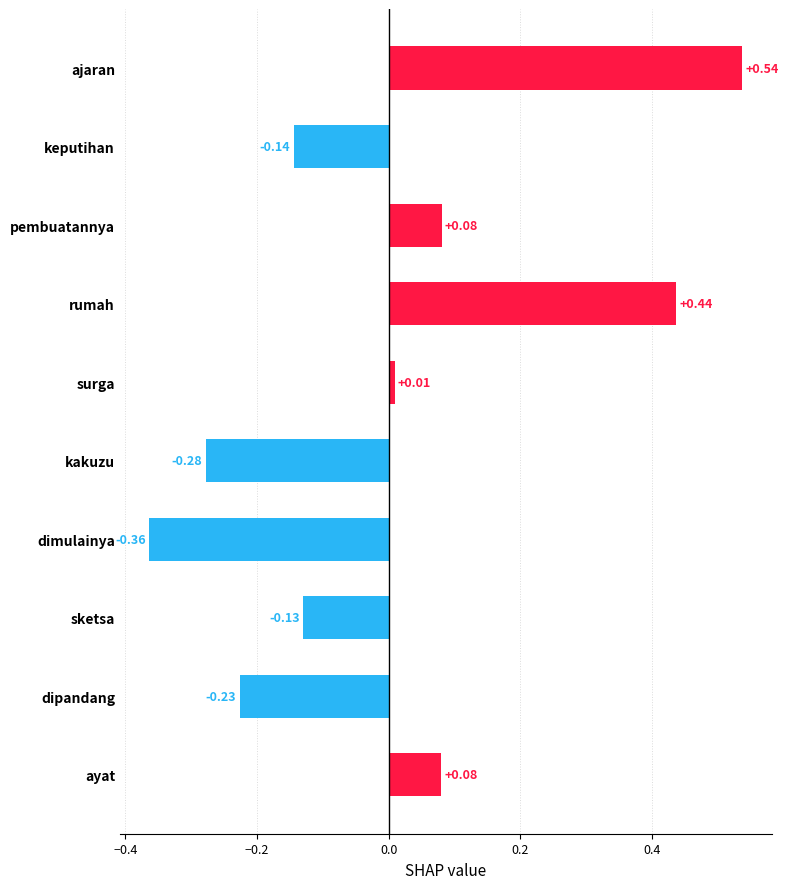

Where is the data nearest to the value 0?

surga